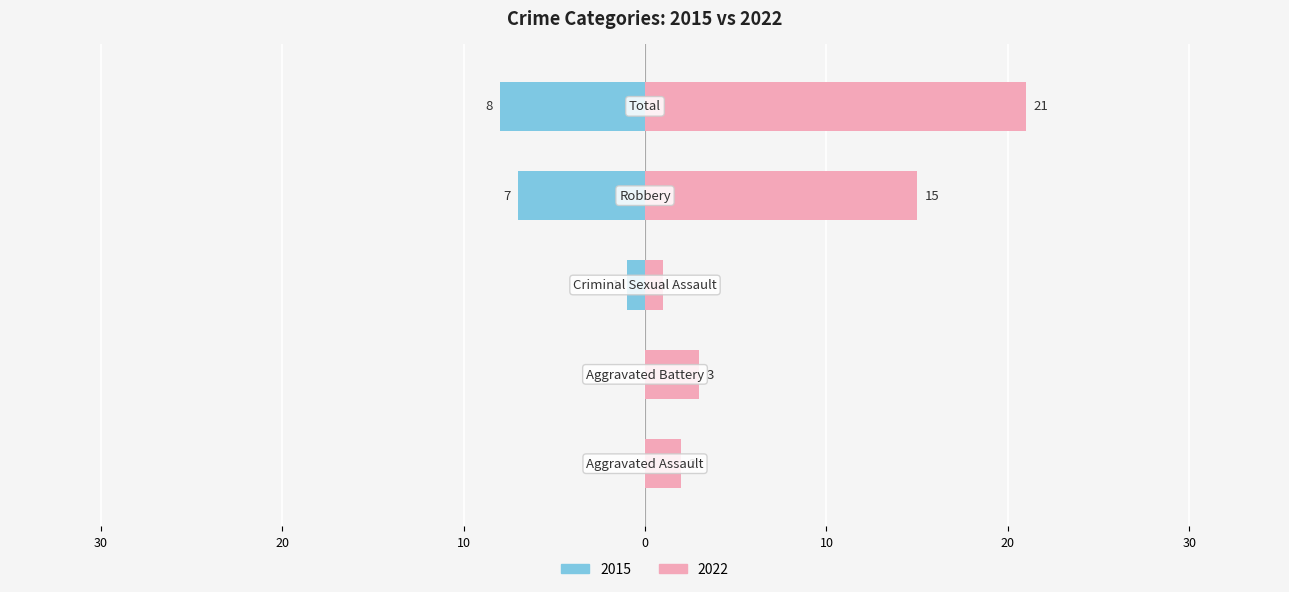

What is the difference between the Right (later years) values at Aggravated Battery and Criminal Sexual Assault?

2